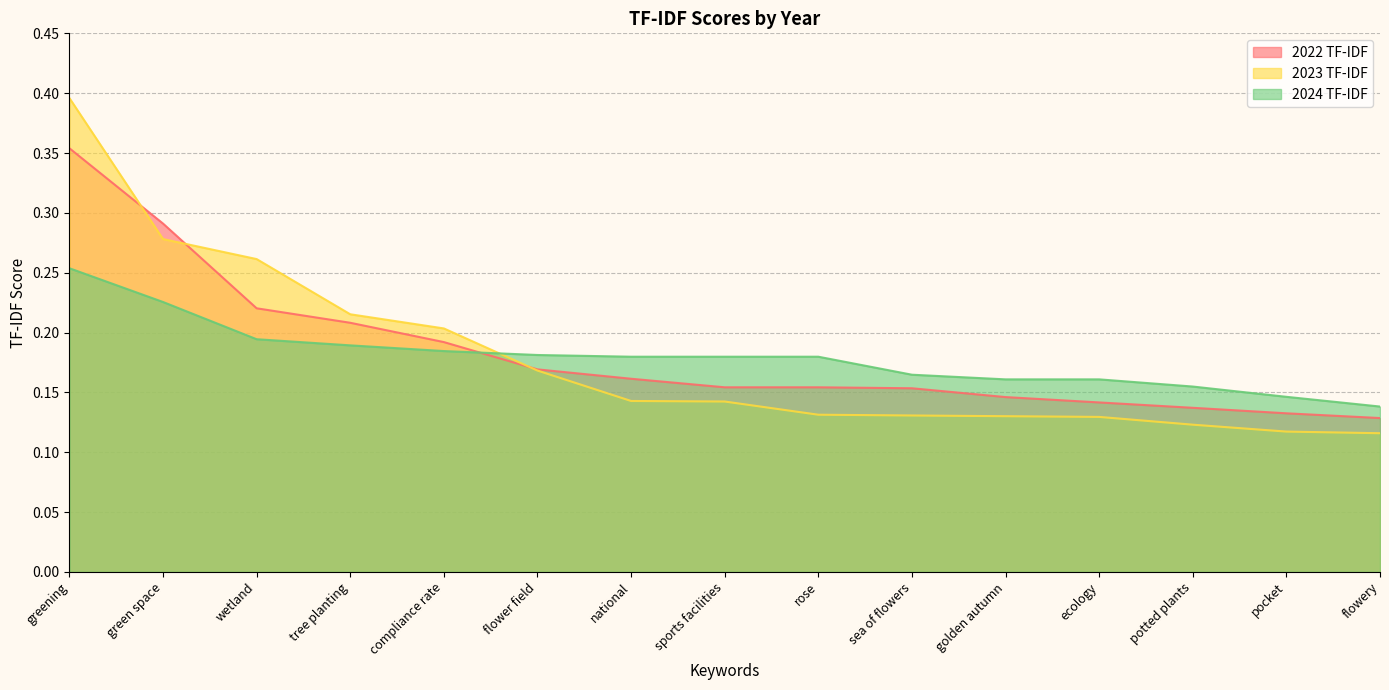

What is the maximum value for 2023 TF-IDF?

0.4